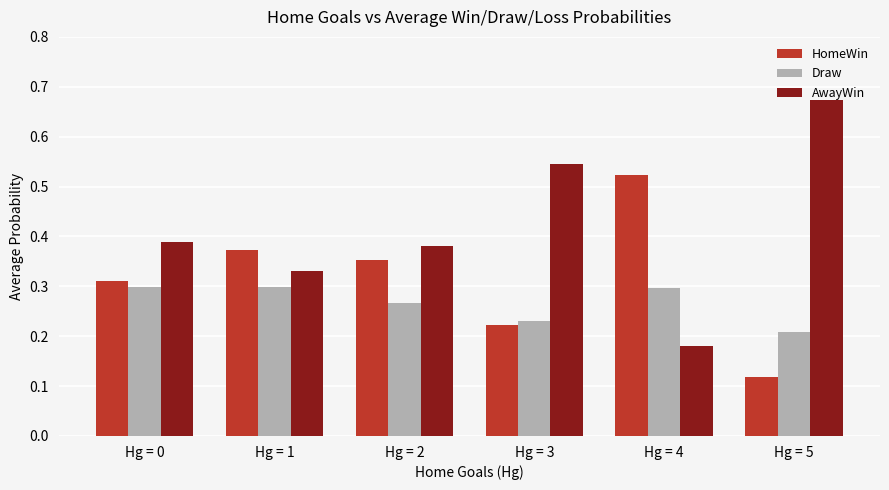

Are the bars horizontal?

No